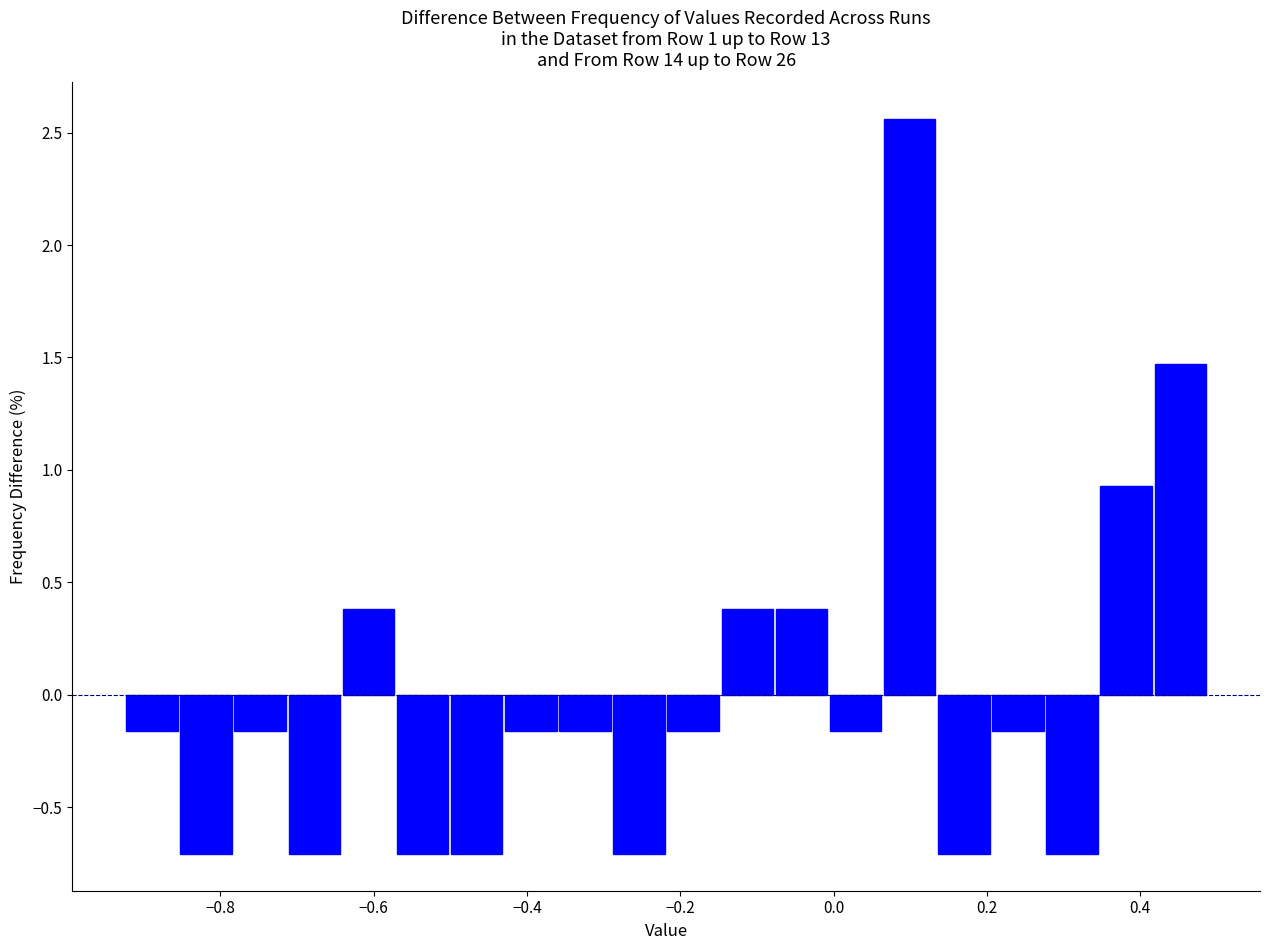

Around what value on the x-axis is the tallest bar? Give the approximate position of its centre, as read against the axis.

0.10